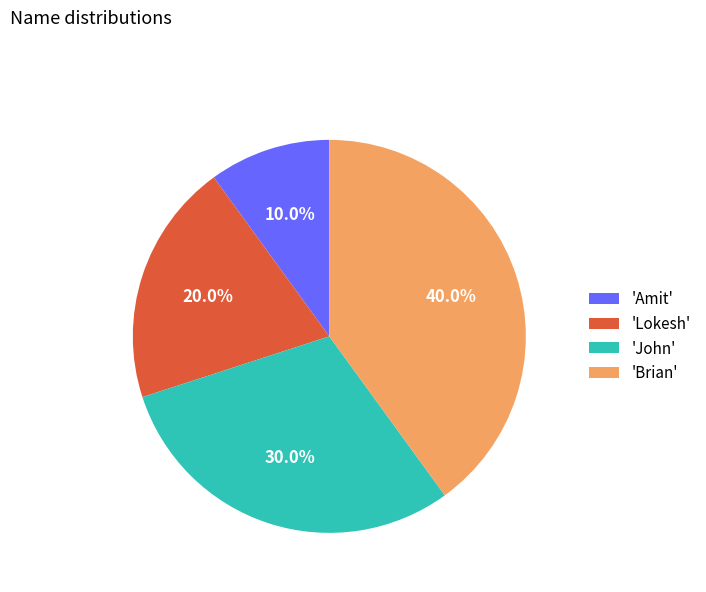

How many segments does this pie chart have?

4